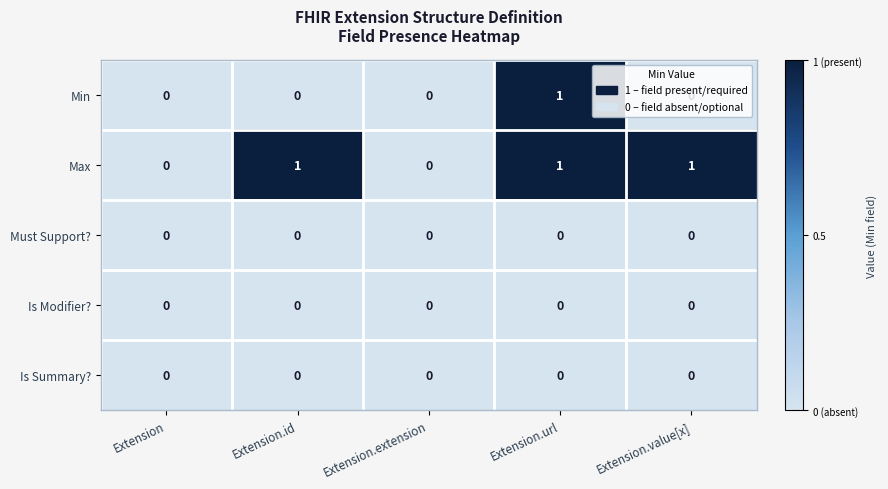

Which series changed the most between Extension and Extension.value[x]?

Max